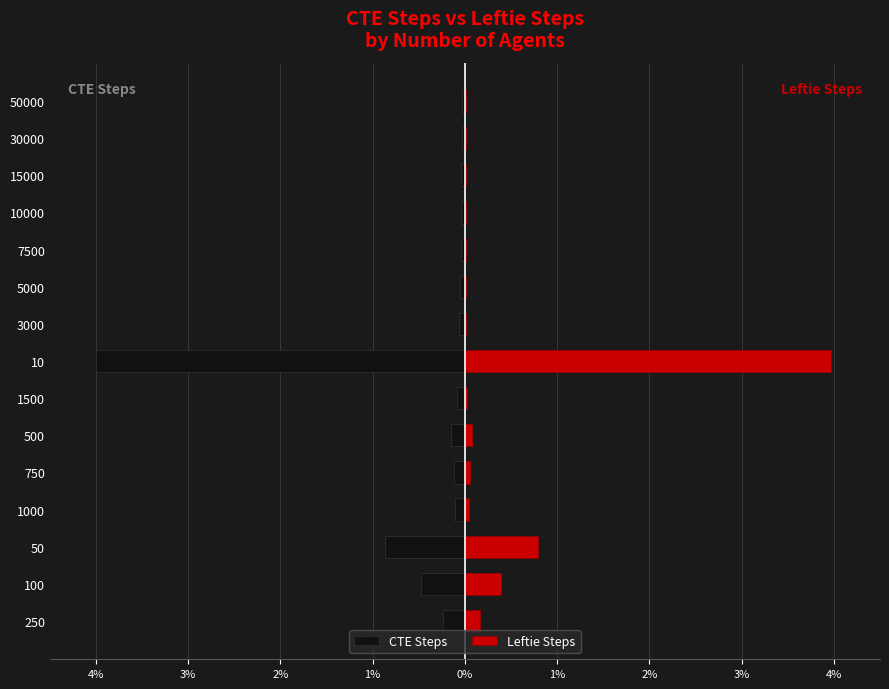

Count the number of data series in this chart.

2